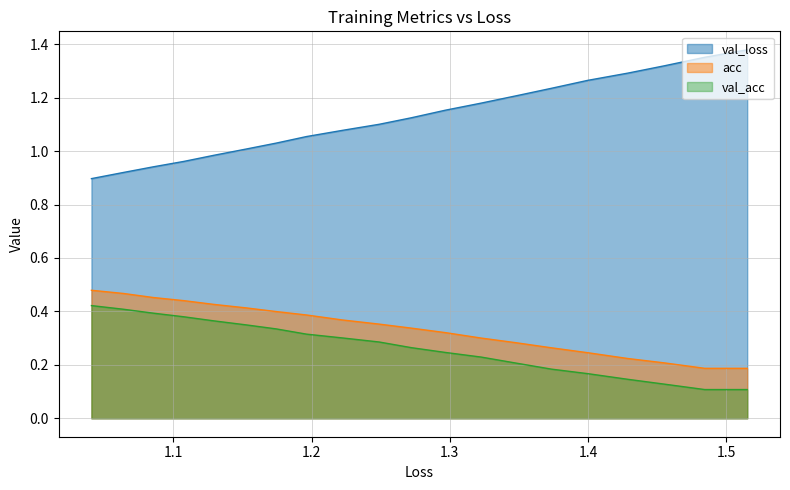

True or false: val_acc and acc intersect in this chart.

False